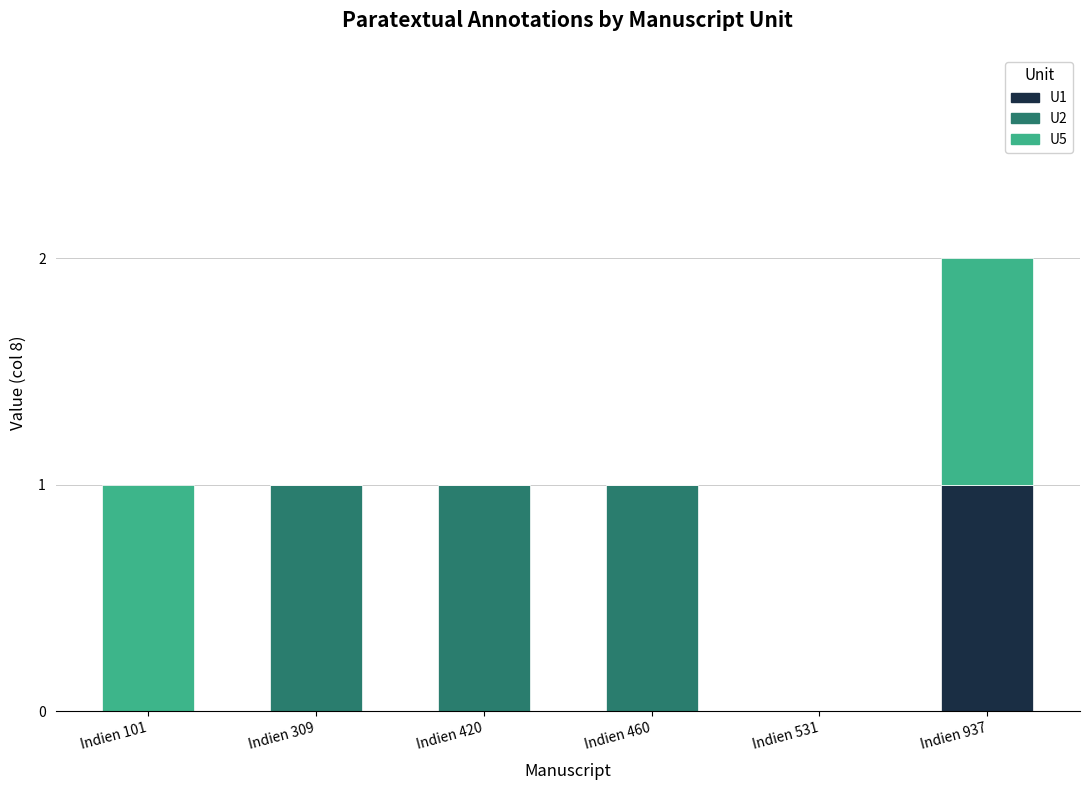

At which category is the sum across all series the highest?

Indien 937